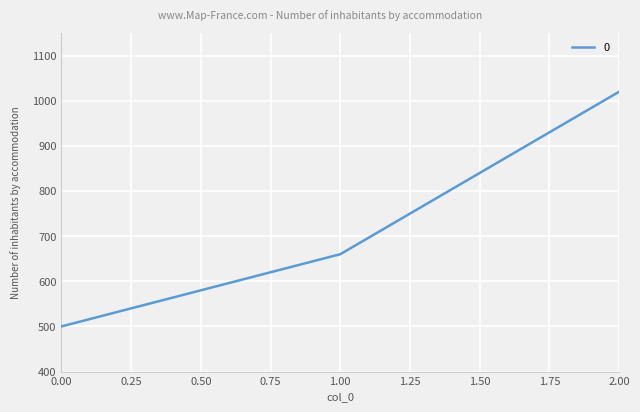

Is it true that the value at 2.00 is 1020?

True